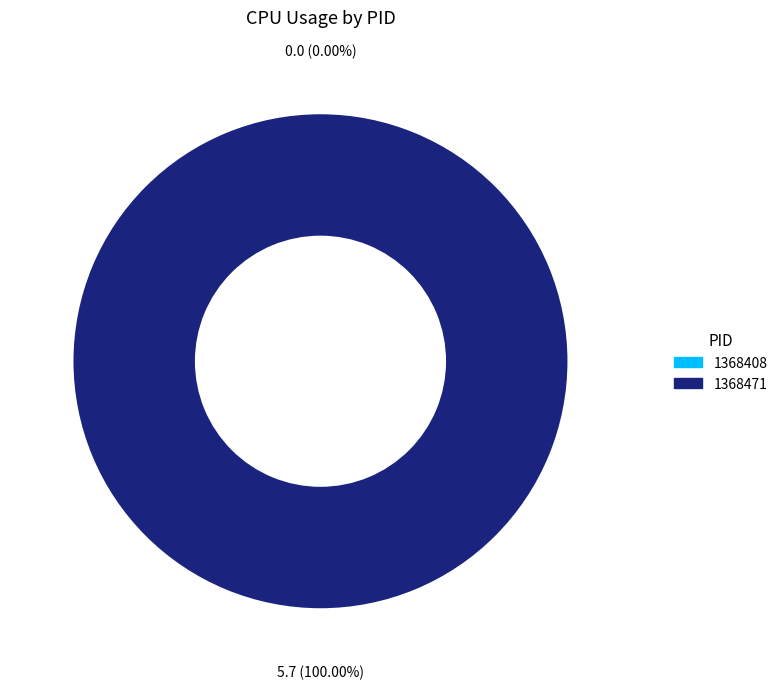

What percentage is the 1368471 slice, to the nearest percent?

100%